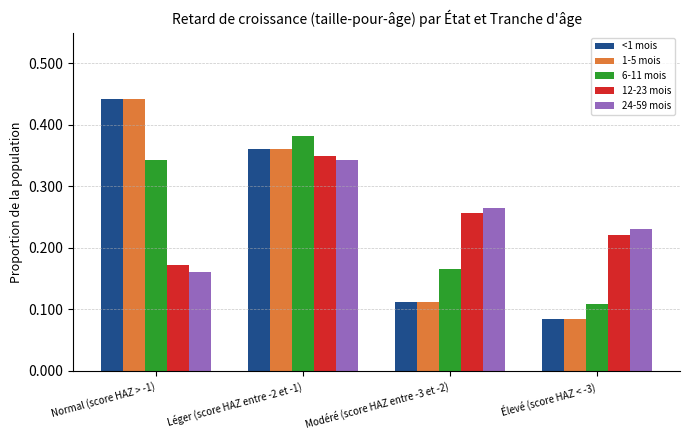

Between Modéré (score HAZ entre -3 et -2) and Élevé (score HAZ < -3), which series saw the biggest shift?

6-11 mois